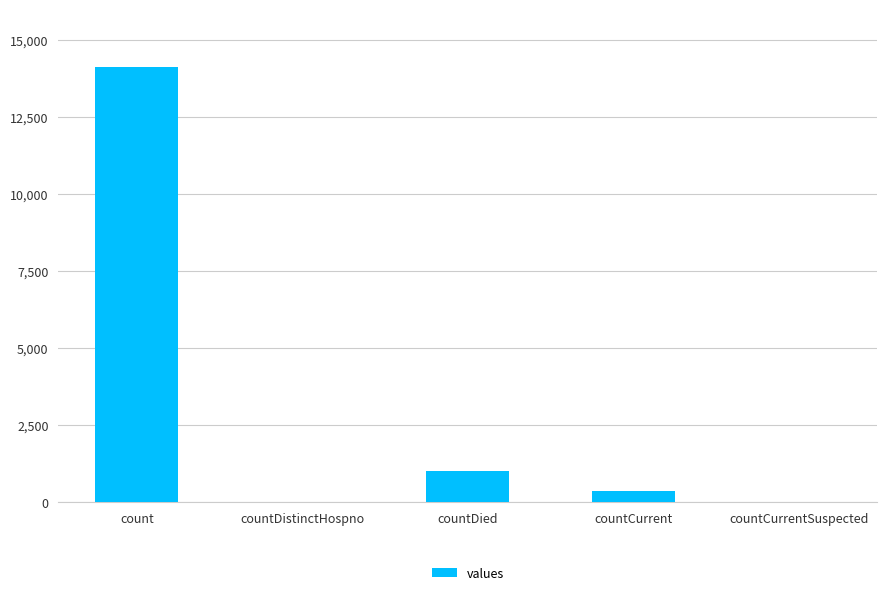

Count the number of categories in the chart.

5